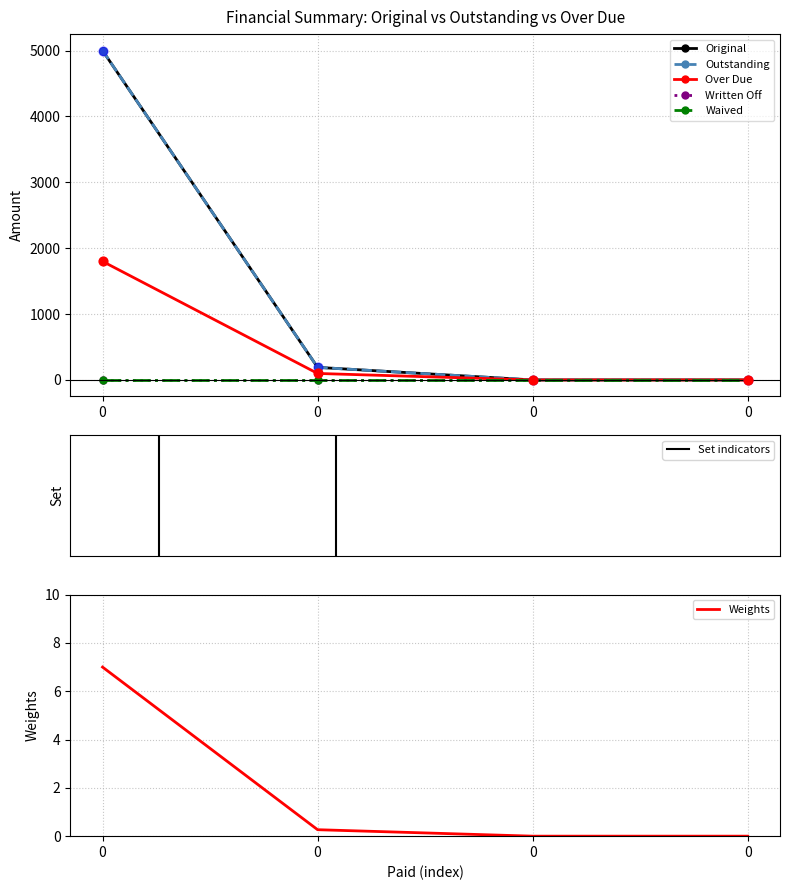

Which series contains the highest Y value?

Original